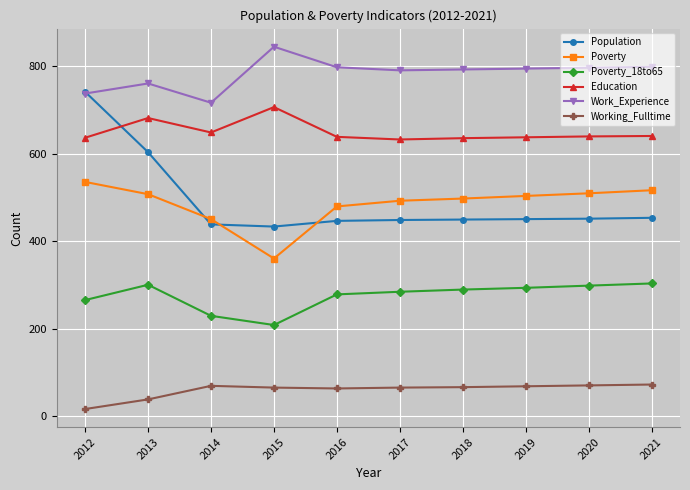

Which category has the lowest value in the Poverty_18to65 series?

2015